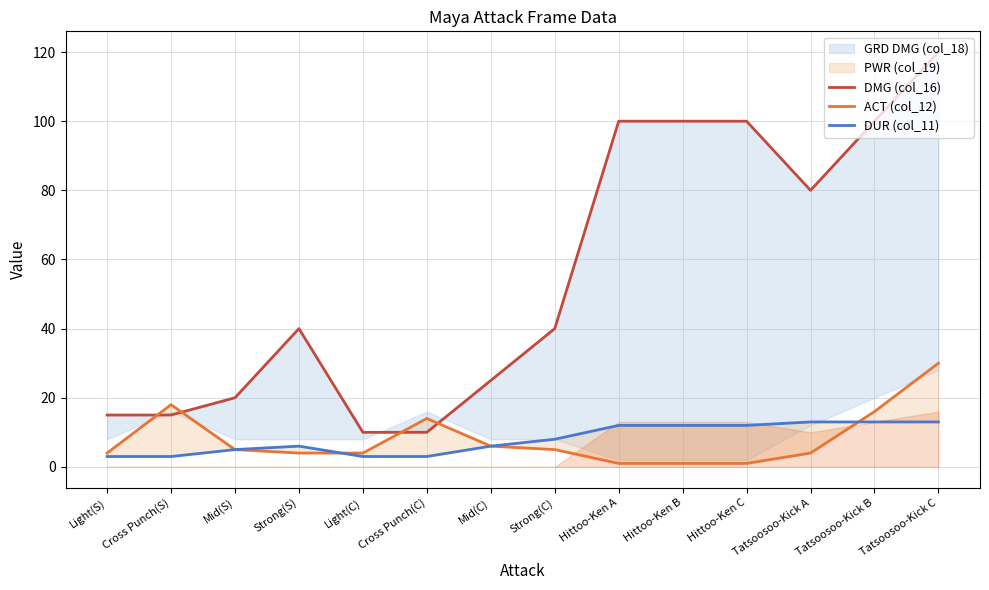

True or false: DMG (col_16) and DUR (col_11) intersect in this chart.

False